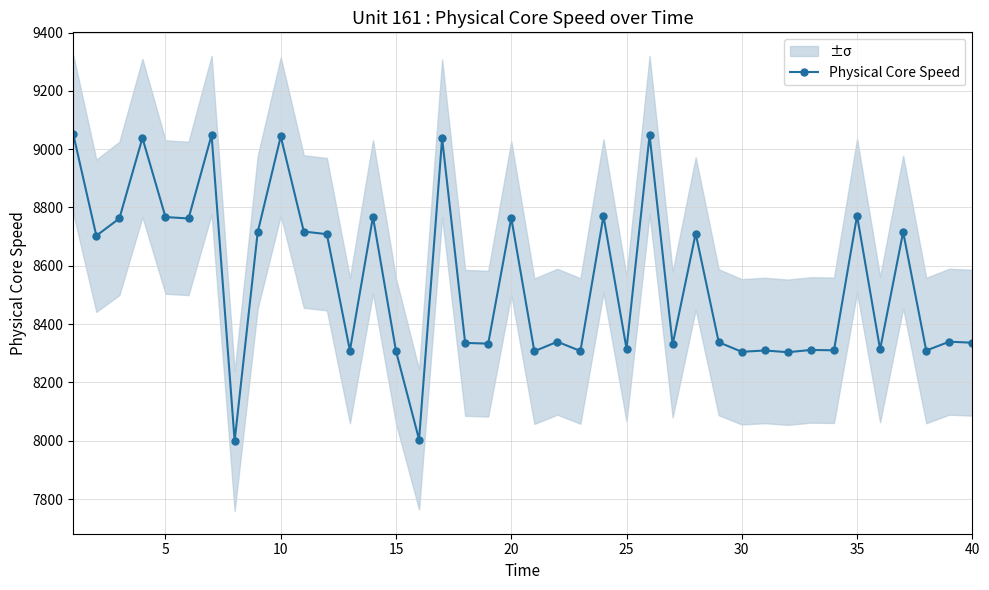

What is the value of the 18th point from the left?

8335.5